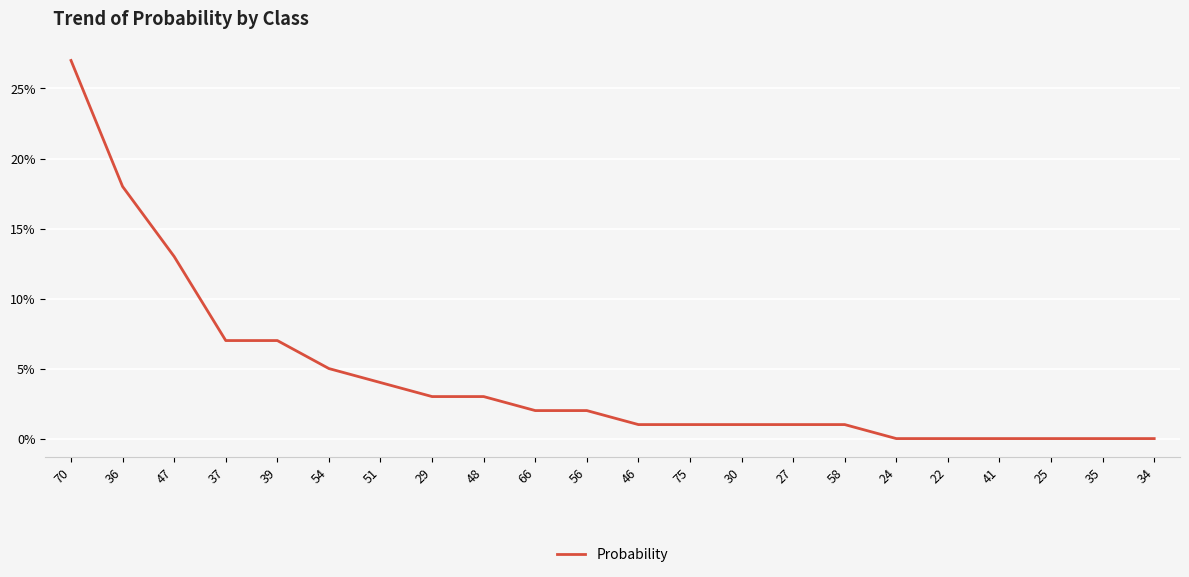

What position from the right is 39?

18